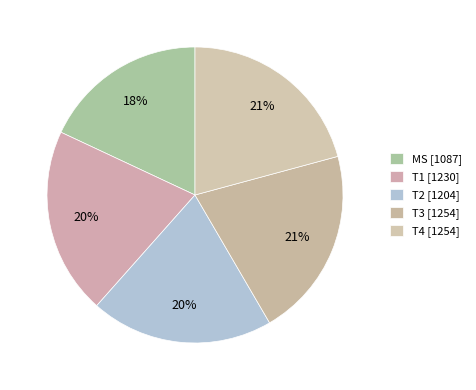

Which category has the biggest portion of the pie?

T3